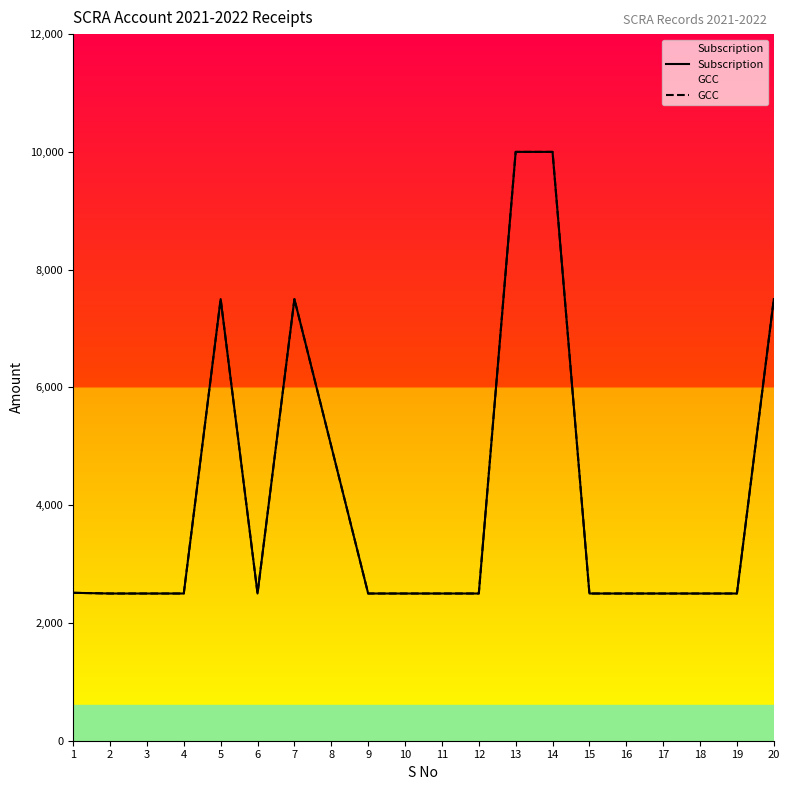

At which label does Subscription reach its minimum?

2